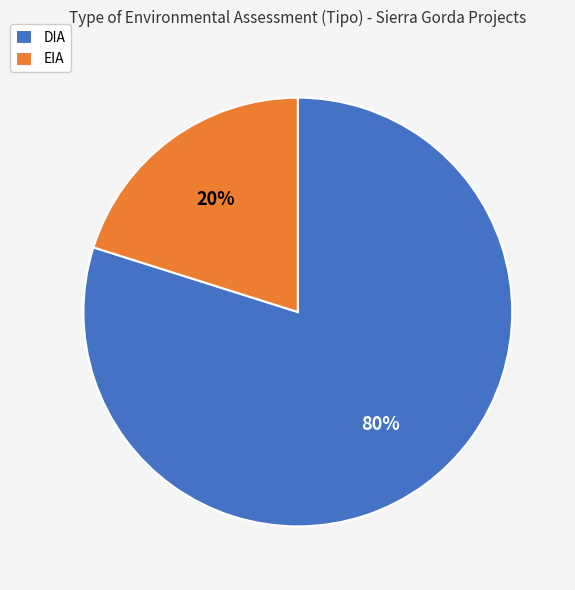

Does any single category account for the majority?

Yes